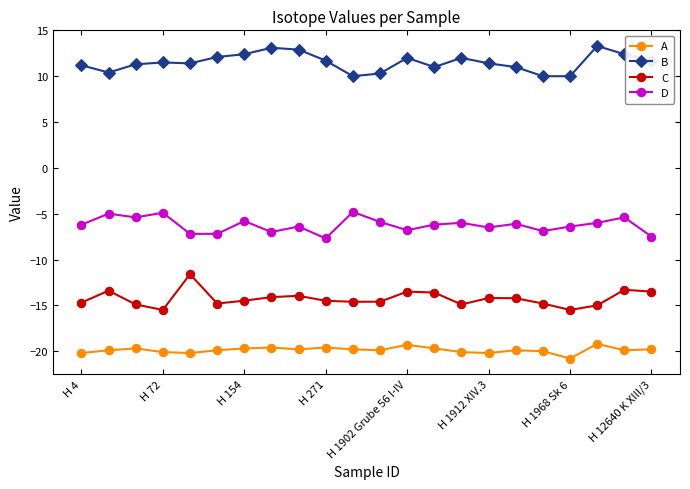

Rank the series by their maximum value, from lowest to highest.

A, C, D, B